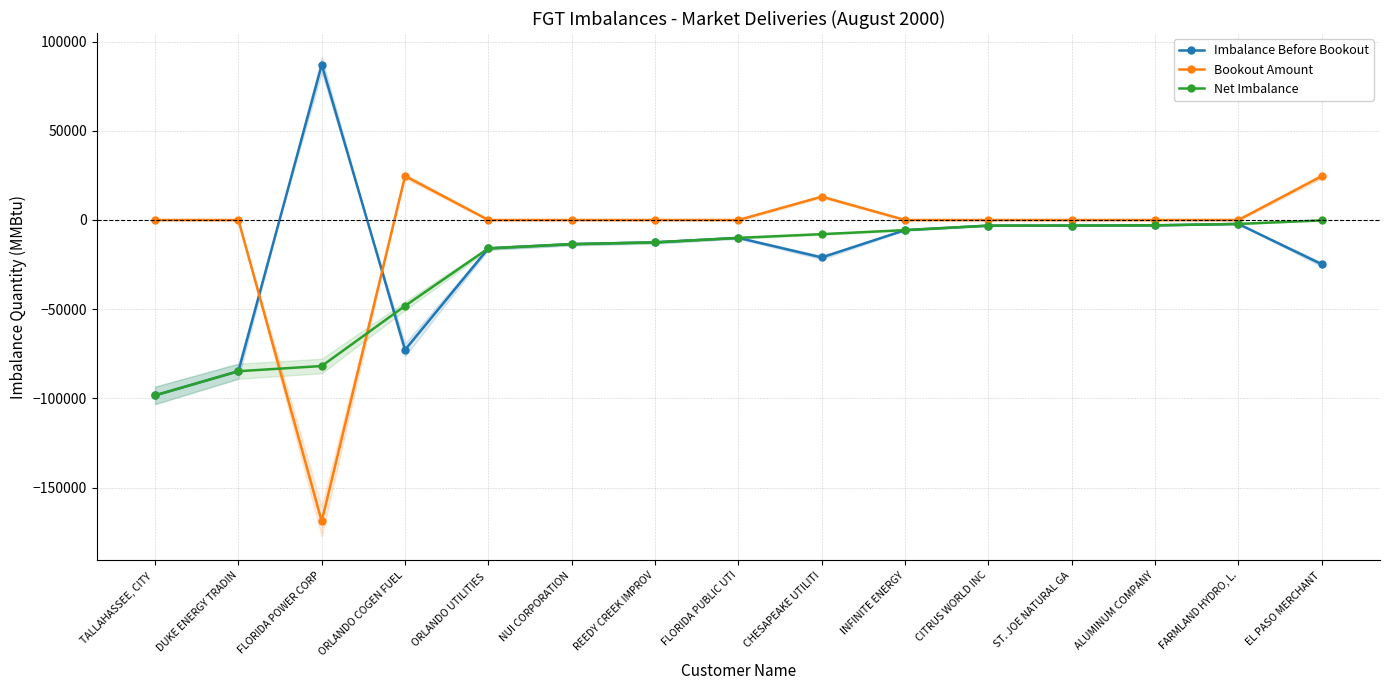

What is the highest value of the Bookout Amount series?

24622